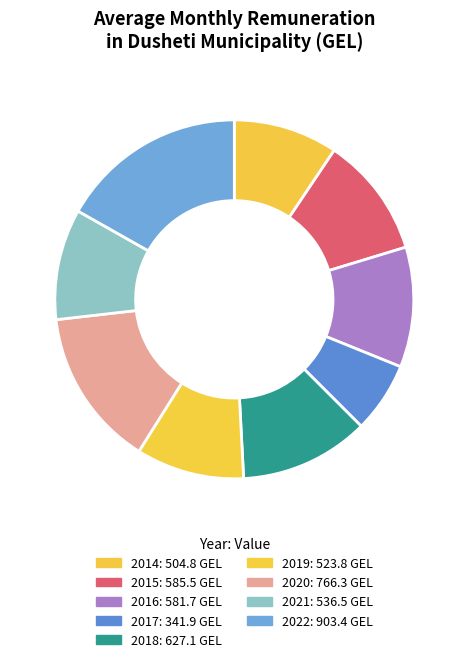

True or false: 2016 accounts for 11% of the total.

True